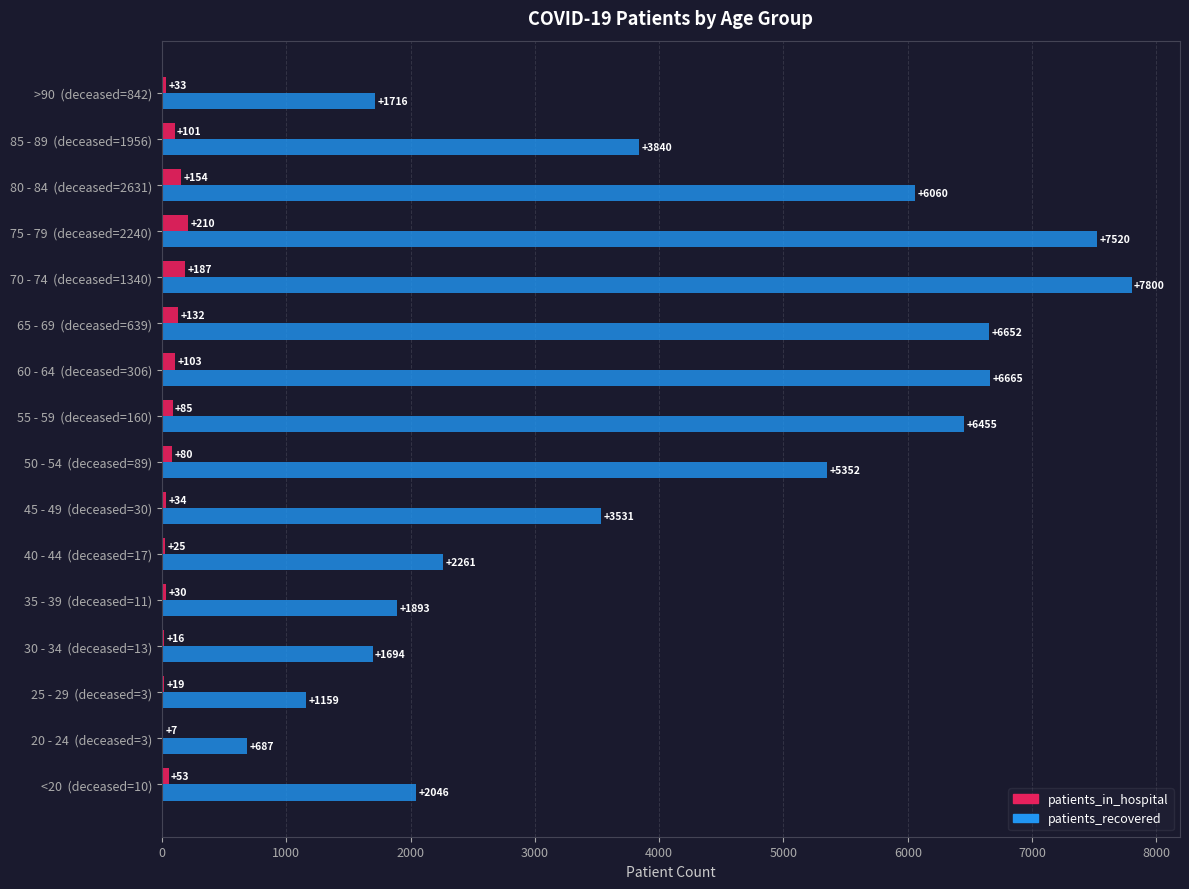

The patients_recovered series shows 1716 at >90  (deceased=842). True or false?

True